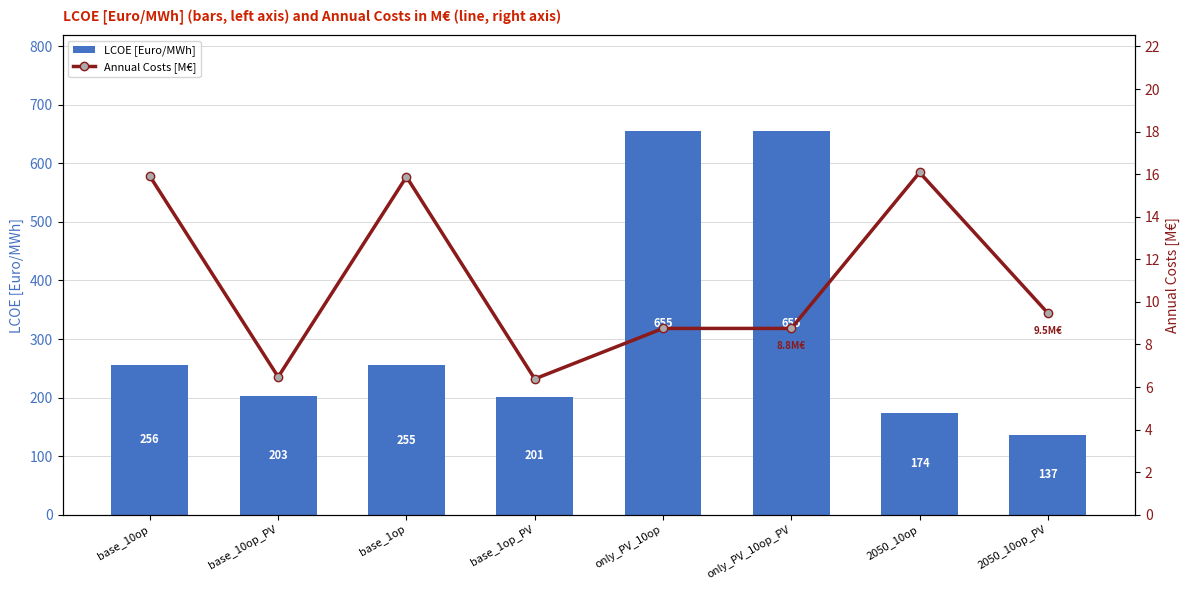

List the series in order of their peak value, highest first.

LCOE [Euro/MWh], Annual Costs [M€]